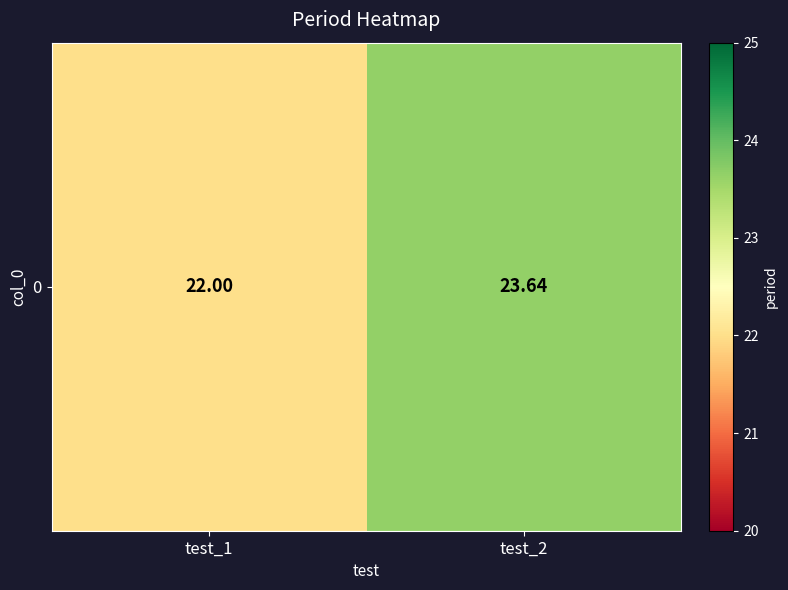

At which label does the data first exceed 23?

test_2